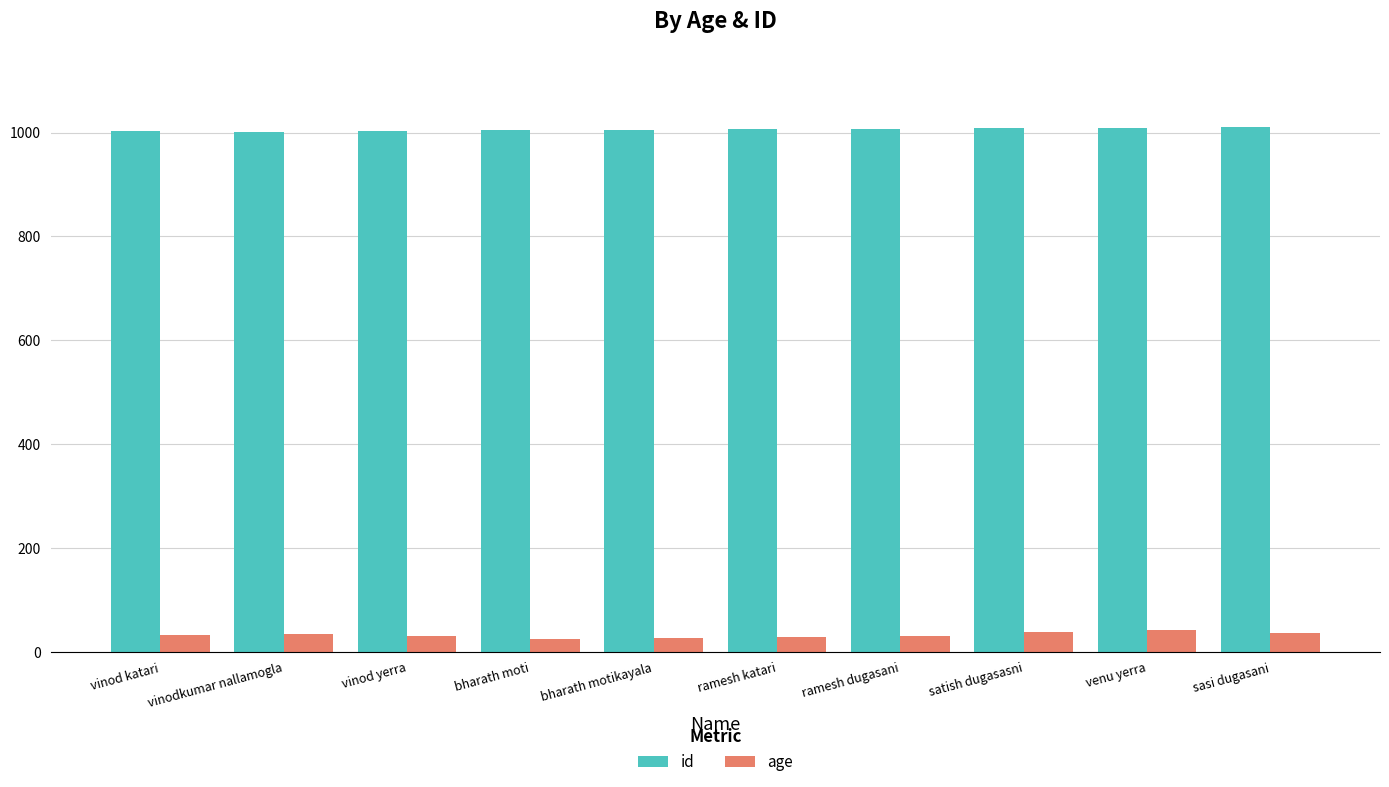

Is the value of id at vinod katari greater than the value of age at vinod katari?

Yes